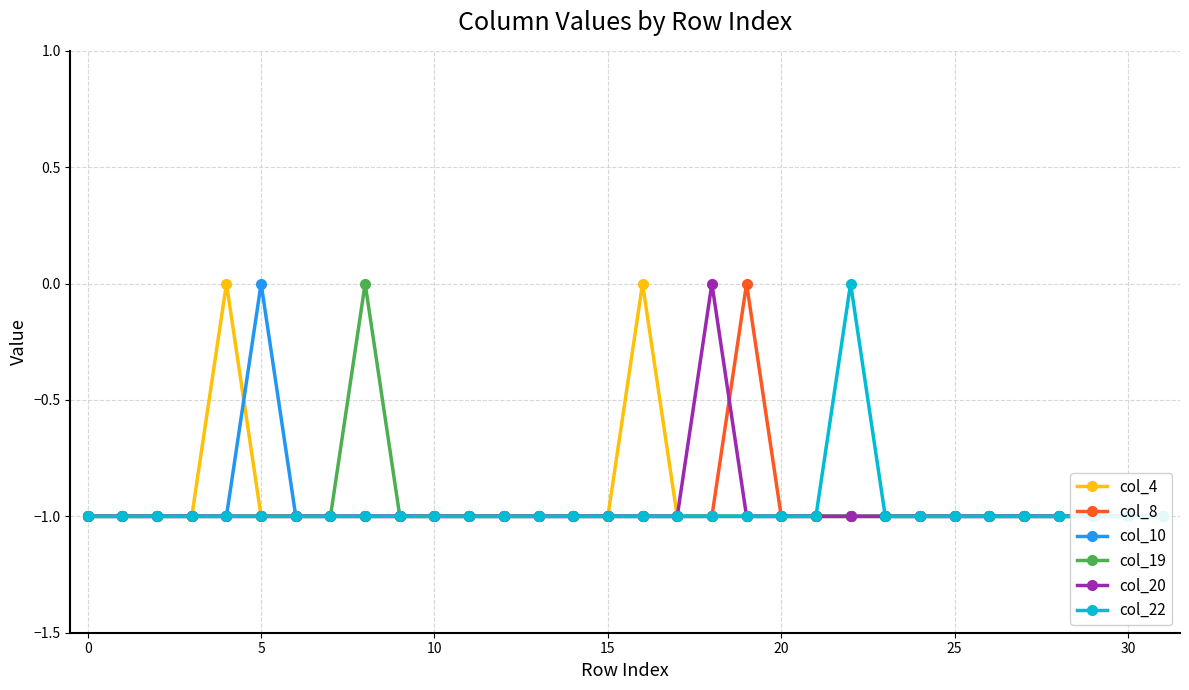

Reading left to right, list all the values displayed in this chart.

col_4: -1	-1	-1	-1	0	-1	-1	-1	-1	-1	-1	-1	-1	-1	-1	-1	0	-1	-1	-1	-1	-1	-1	-1	-1	-1	-1	-1	-1	-1	-1	-1
col_8: -1	-1	-1	-1	-1	-1	-1	-1	-1	-1	-1	-1	-1	-1	-1	-1	-1	-1	-1	0	-1	-1	-1	-1	-1	-1	-1	-1	-1	-1	-1	-1
col_10: -1	-1	-1	-1	-1	0	-1	-1	-1	-1	-1	-1	-1	-1	-1	-1	-1	-1	-1	-1	-1	-1	-1	-1	-1	-1	-1	-1	-1	-1	-1	-1
col_19: -1	-1	-1	-1	-1	-1	-1	-1	0	-1	-1	-1	-1	-1	-1	-1	-1	-1	-1	-1	-1	-1	-1	-1	-1	-1	-1	-1	-1	-1	-1	-1
col_20: -1	-1	-1	-1	-1	-1	-1	-1	-1	-1	-1	-1	-1	-1	-1	-1	-1	-1	0	-1	-1	-1	-1	-1	-1	-1	-1	-1	-1	-1	-1	-1
col_22: -1	-1	-1	-1	-1	-1	-1	-1	-1	-1	-1	-1	-1	-1	-1	-1	-1	-1	-1	-1	-1	-1	0	-1	-1	-1	-1	-1	-1	-1	-1	-1